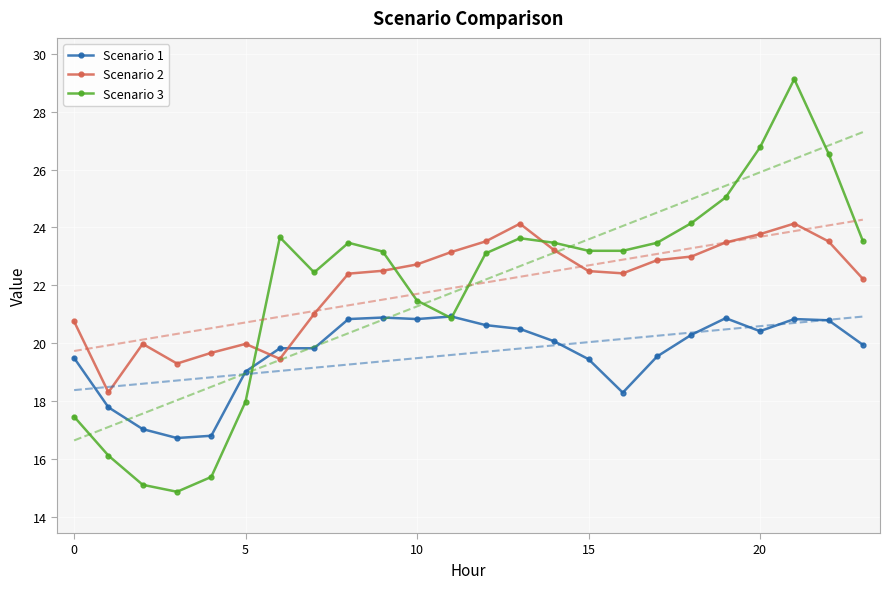

Is it true that Scenario 2 equals 20.0 at 5?

True